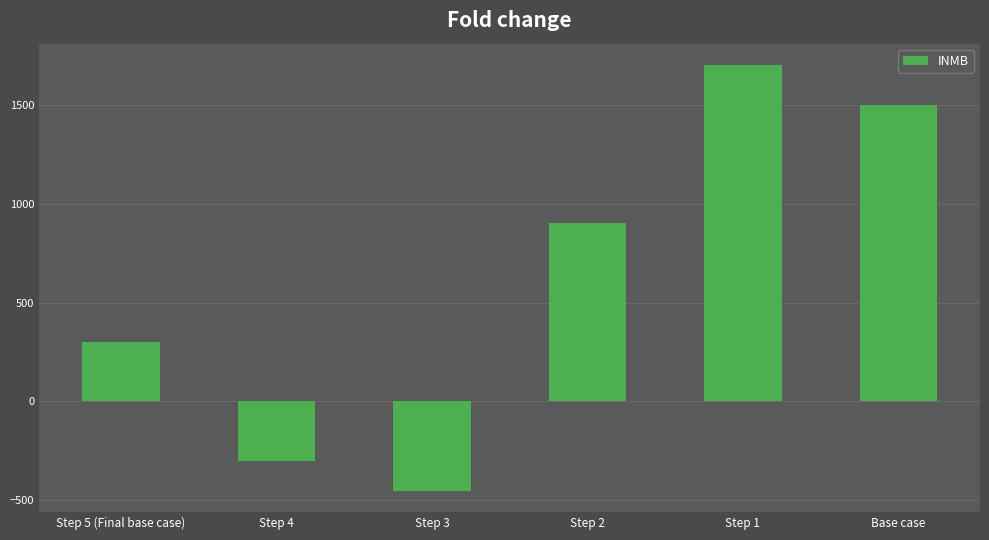

Where is the data nearest to the value 625?

Step 2